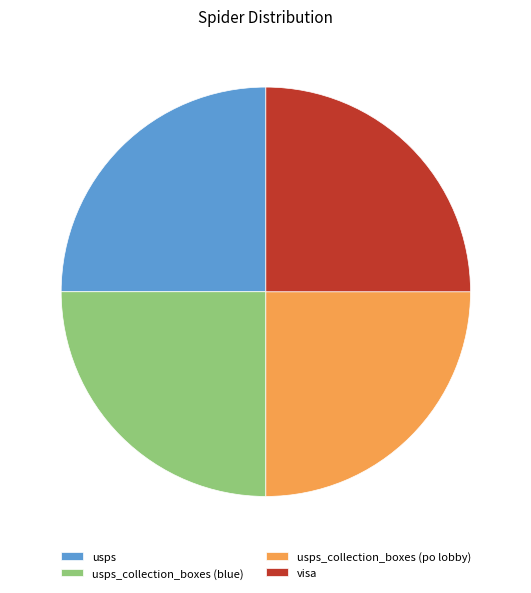

Is visa the majority of the pie?

No